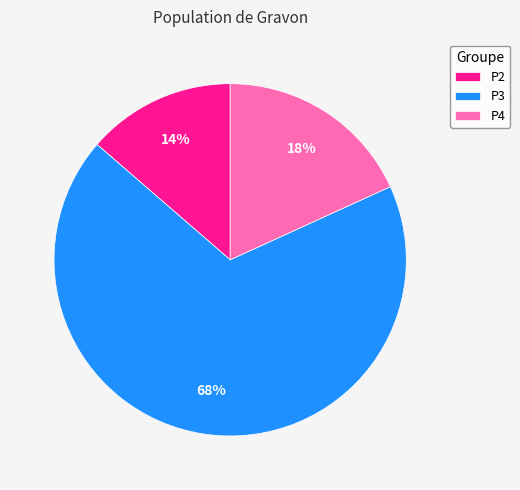

The P4 slice represents 30% of the pie. True or false?

False